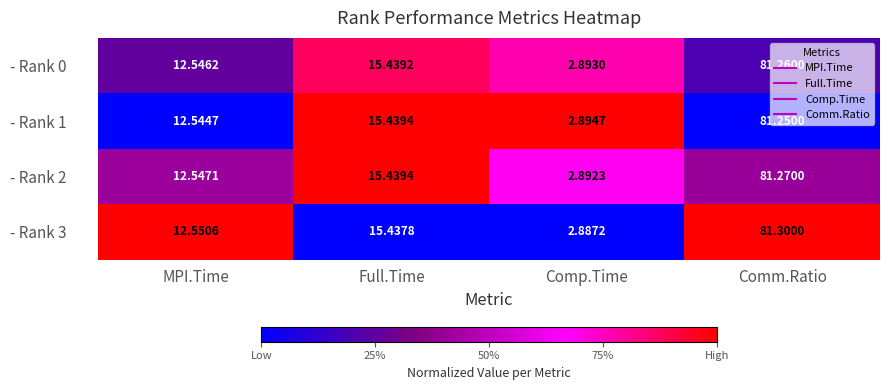

What is the difference between the highest and lowest values at Comp.Time?

0.0